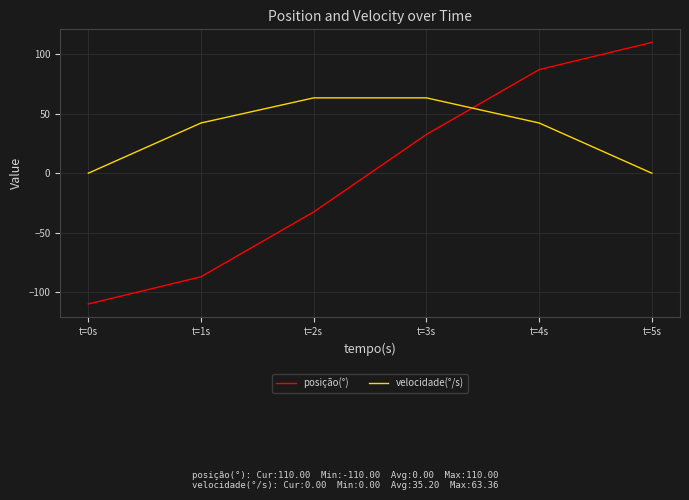

Reading right to left, transcribe all the data shown in this chart.

posição(°): t=5s=110.0	t=4s=87.1	t=3s=32.6	t=2s=-32.6	t=1s=-87.1	t=0s=-110.0
velocidade(°/s): t=5s=0.0	t=4s=42.2	t=3s=63.4	t=2s=63.4	t=1s=42.2	t=0s=0.0